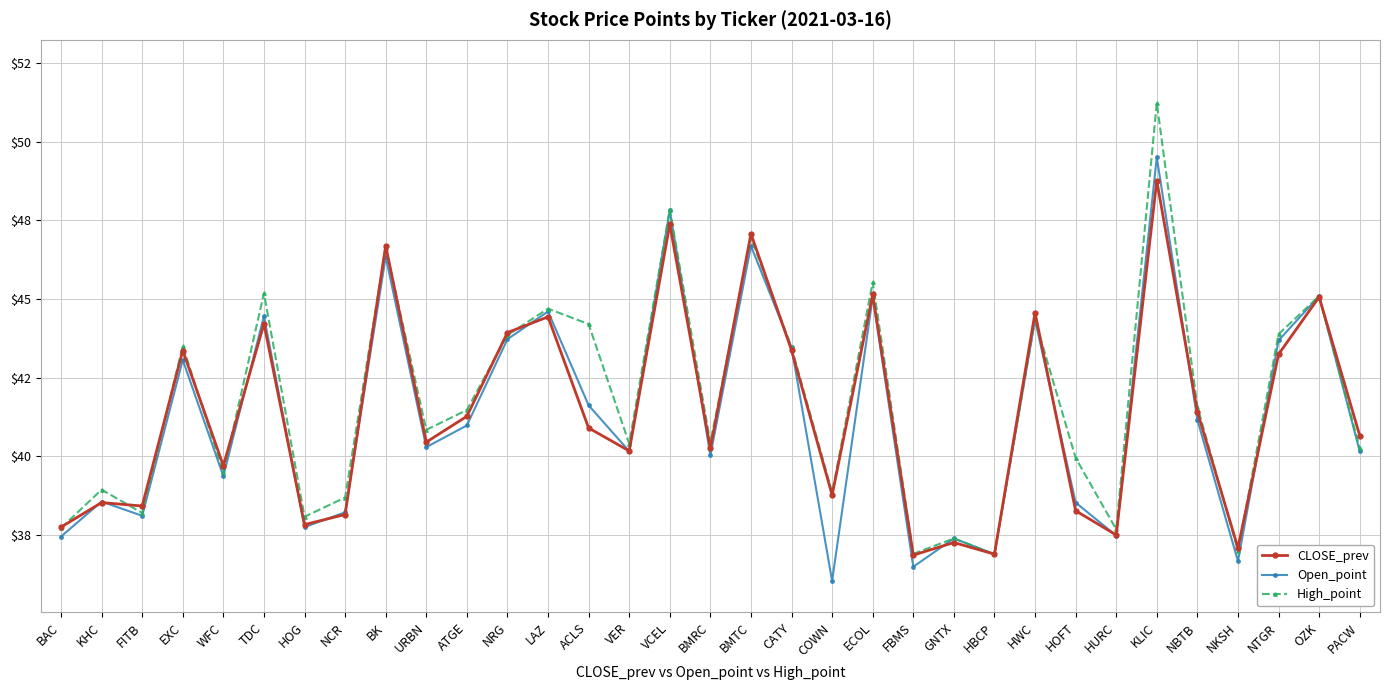

How many values in the Open_point series exceed 40?

20